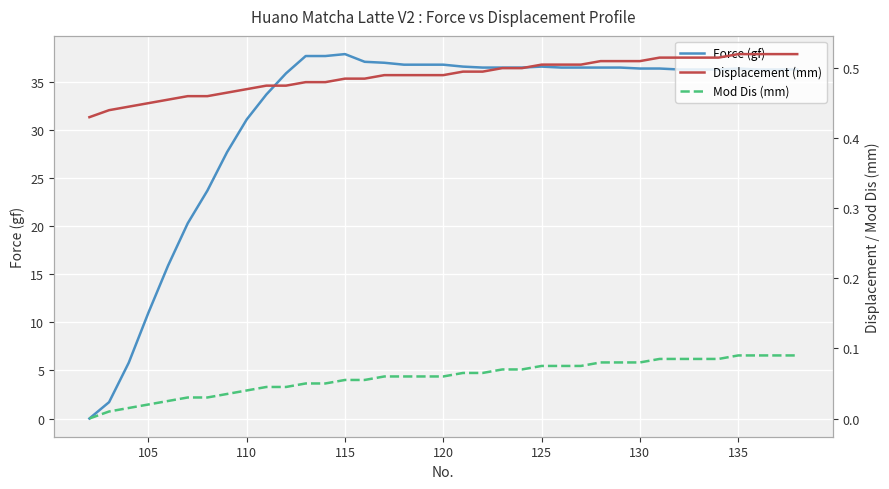

True or false: Force (gf) and Mod Dis (mm) intersect in this chart.

False